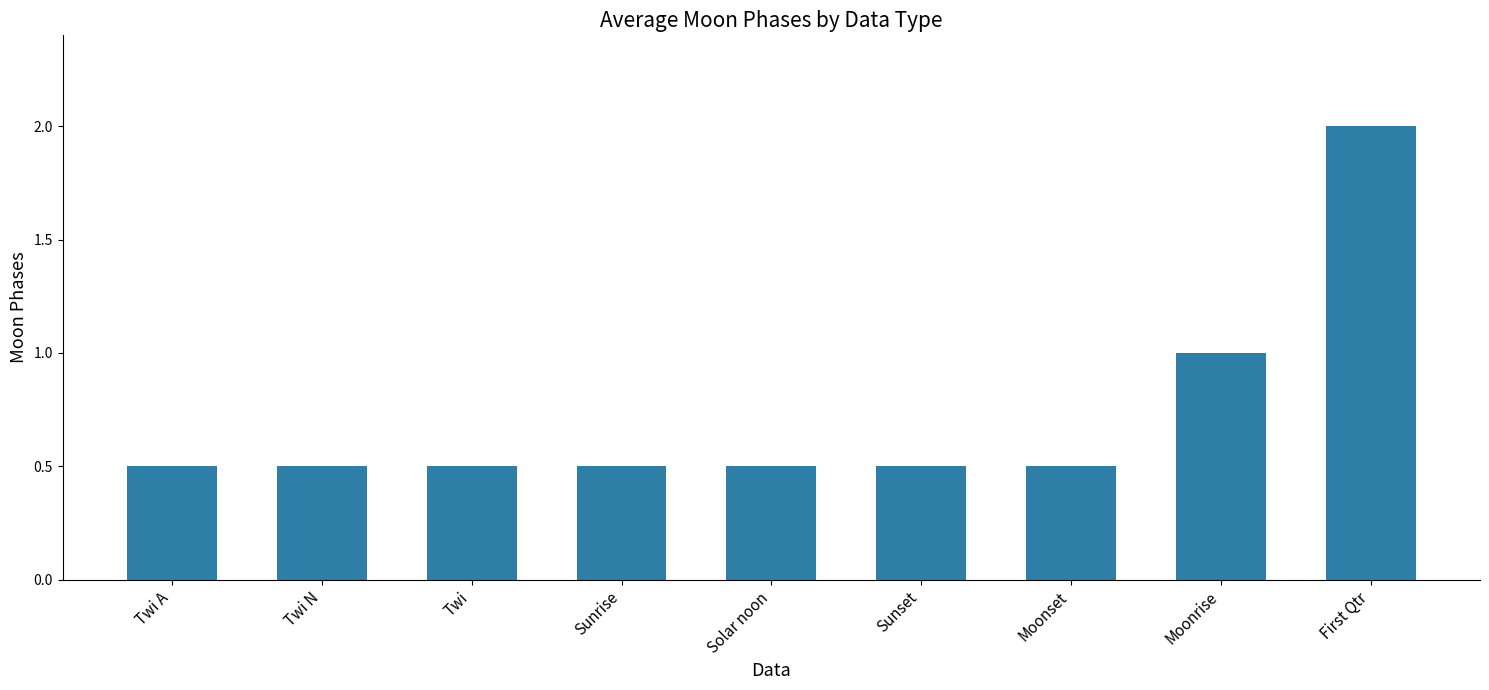

What is the change in value from Twi to First Qtr?

+1.5